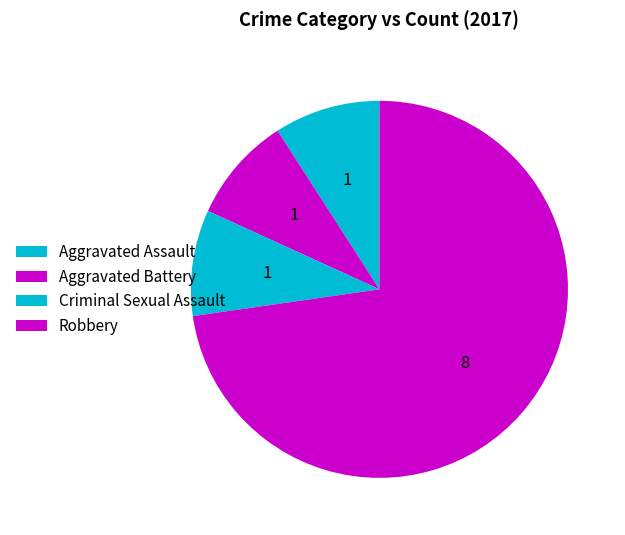

How many slices are in this pie chart?

4